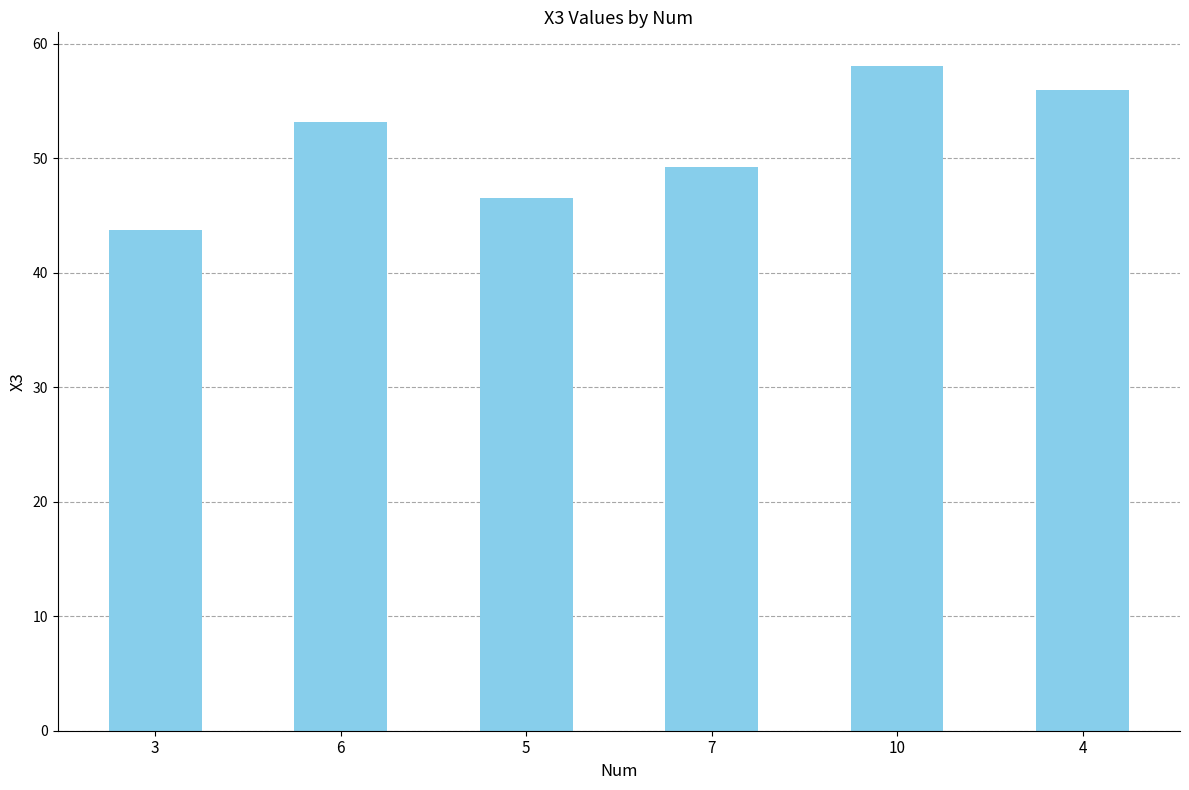

Rank the categories by value from highest to lowest.

10, 4, 6, 7, 5, 3